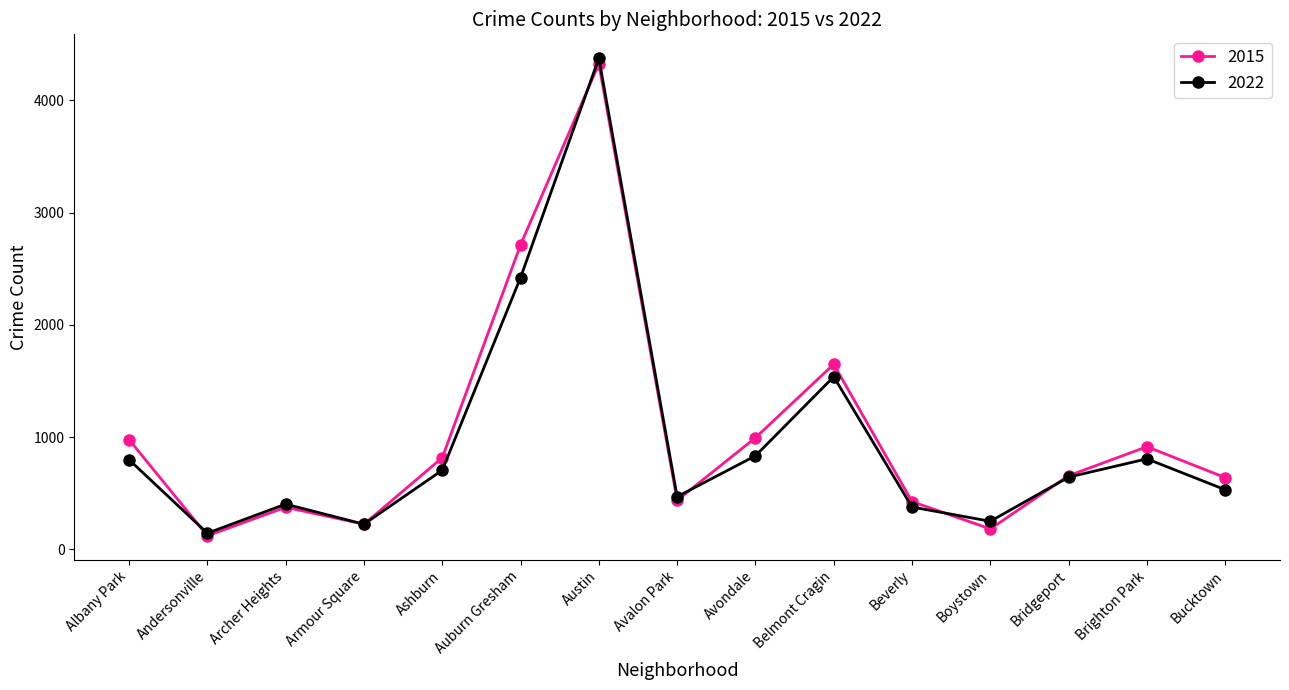

Where is 2022 nearest to the value 2259?

Auburn Gresham